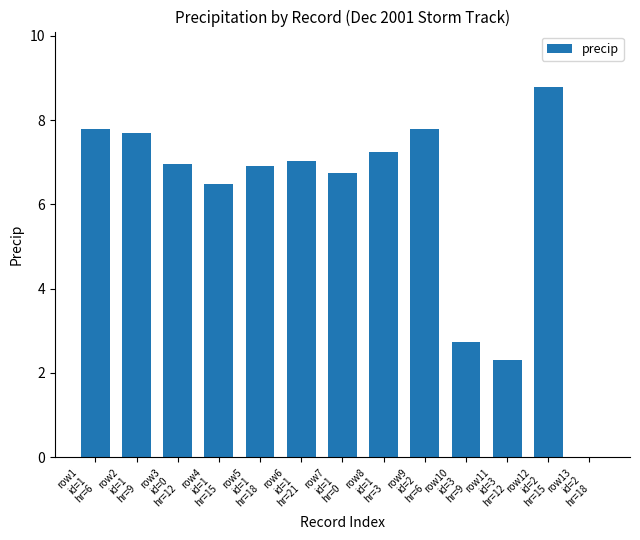

What is the maximum value shown in the chart?

8.8